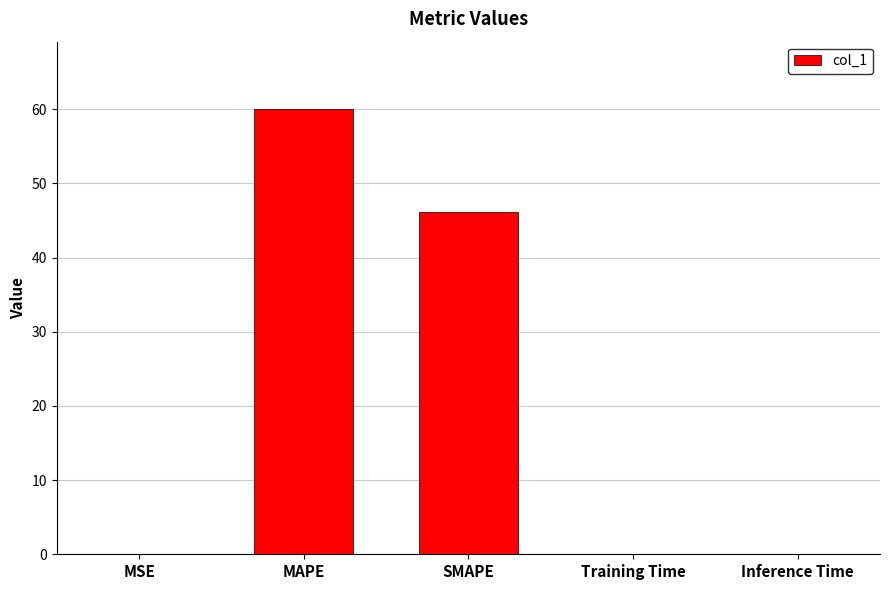

What is the greatest value displayed?

60.1